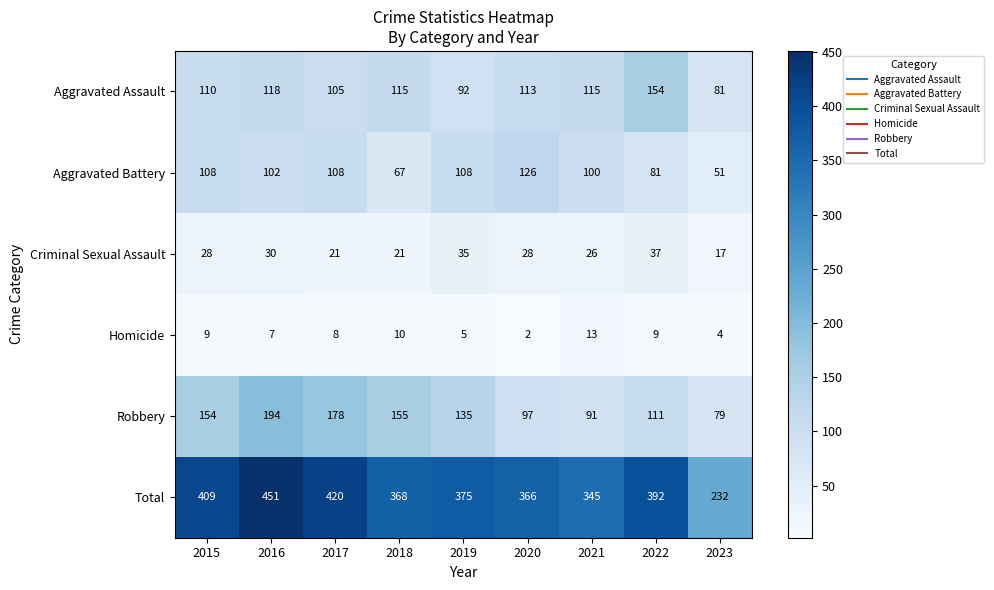

Rank the series by their maximum value, from highest to lowest.

Total, Robbery, Aggravated Assault, Aggravated Battery, Criminal Sexual Assault, Homicide